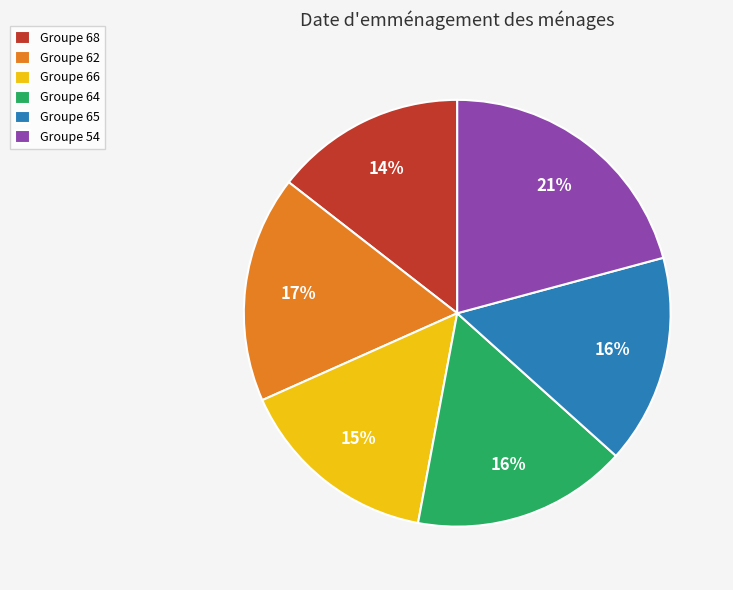

Do Groupe 64 and Groupe 66 together represent more than half of the pie?

No